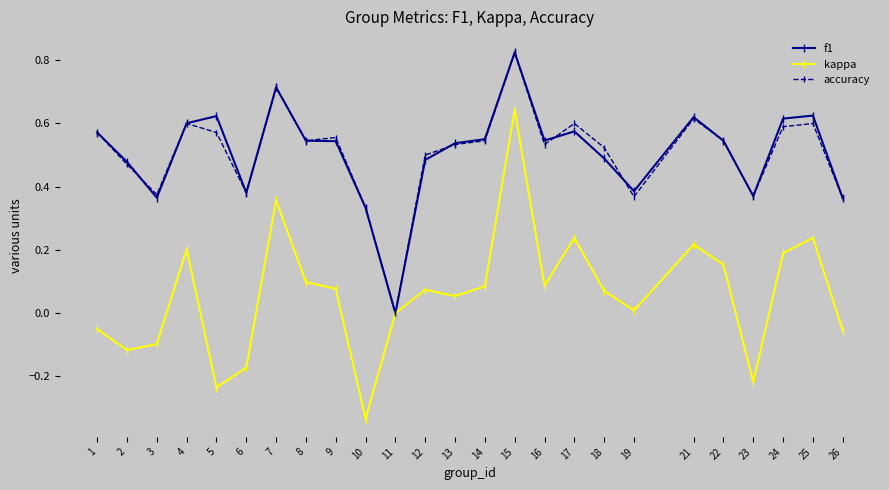

How many values in f1 are above zero?

24